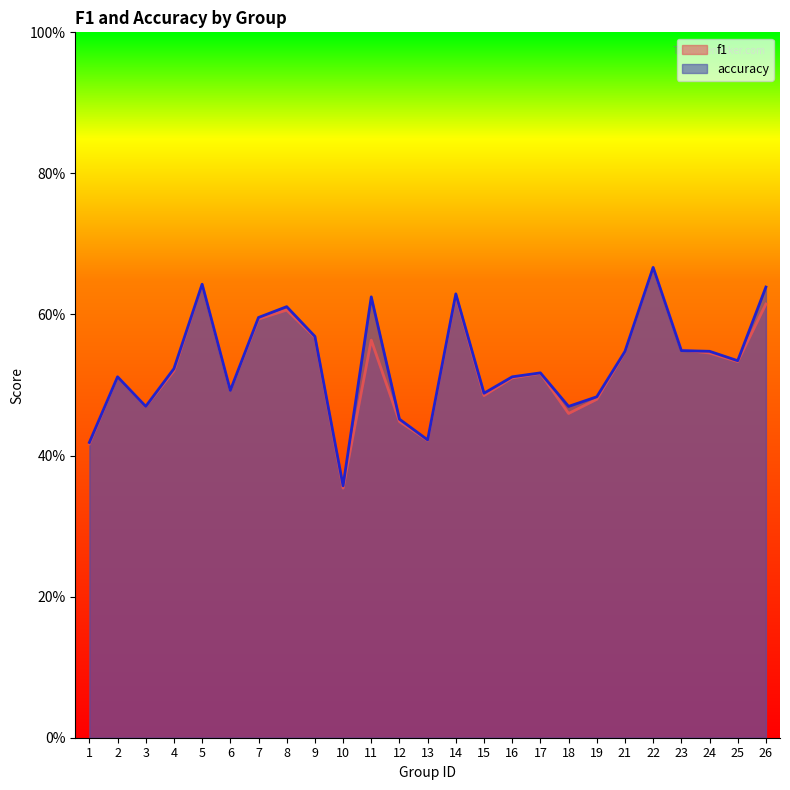

Reading left to right, transcribe all the data shown in this chart.

f1: 0.4	0.5	0.5	0.5	0.6	0.5	0.6	0.6	0.6	0.4	0.6	0.4	0.4	0.6	0.5	0.5	0.5	0.5	0.5	0.5	0.7	0.5	0.5	0.5	0.6
accuracy: 0.4	0.5	0.5	0.5	0.6	0.5	0.6	0.6	0.6	0.4	0.6	0.5	0.4	0.6	0.5	0.5	0.5	0.5	0.5	0.5	0.7	0.5	0.5	0.5	0.6